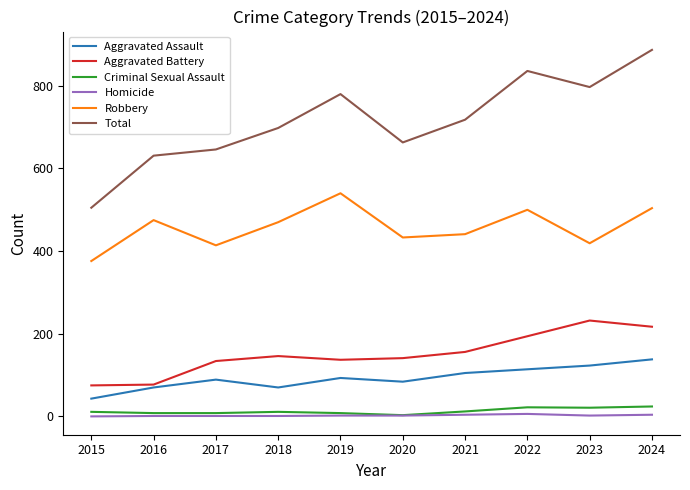

True or false: Aggravated Assault and Homicide intersect in this chart.

False